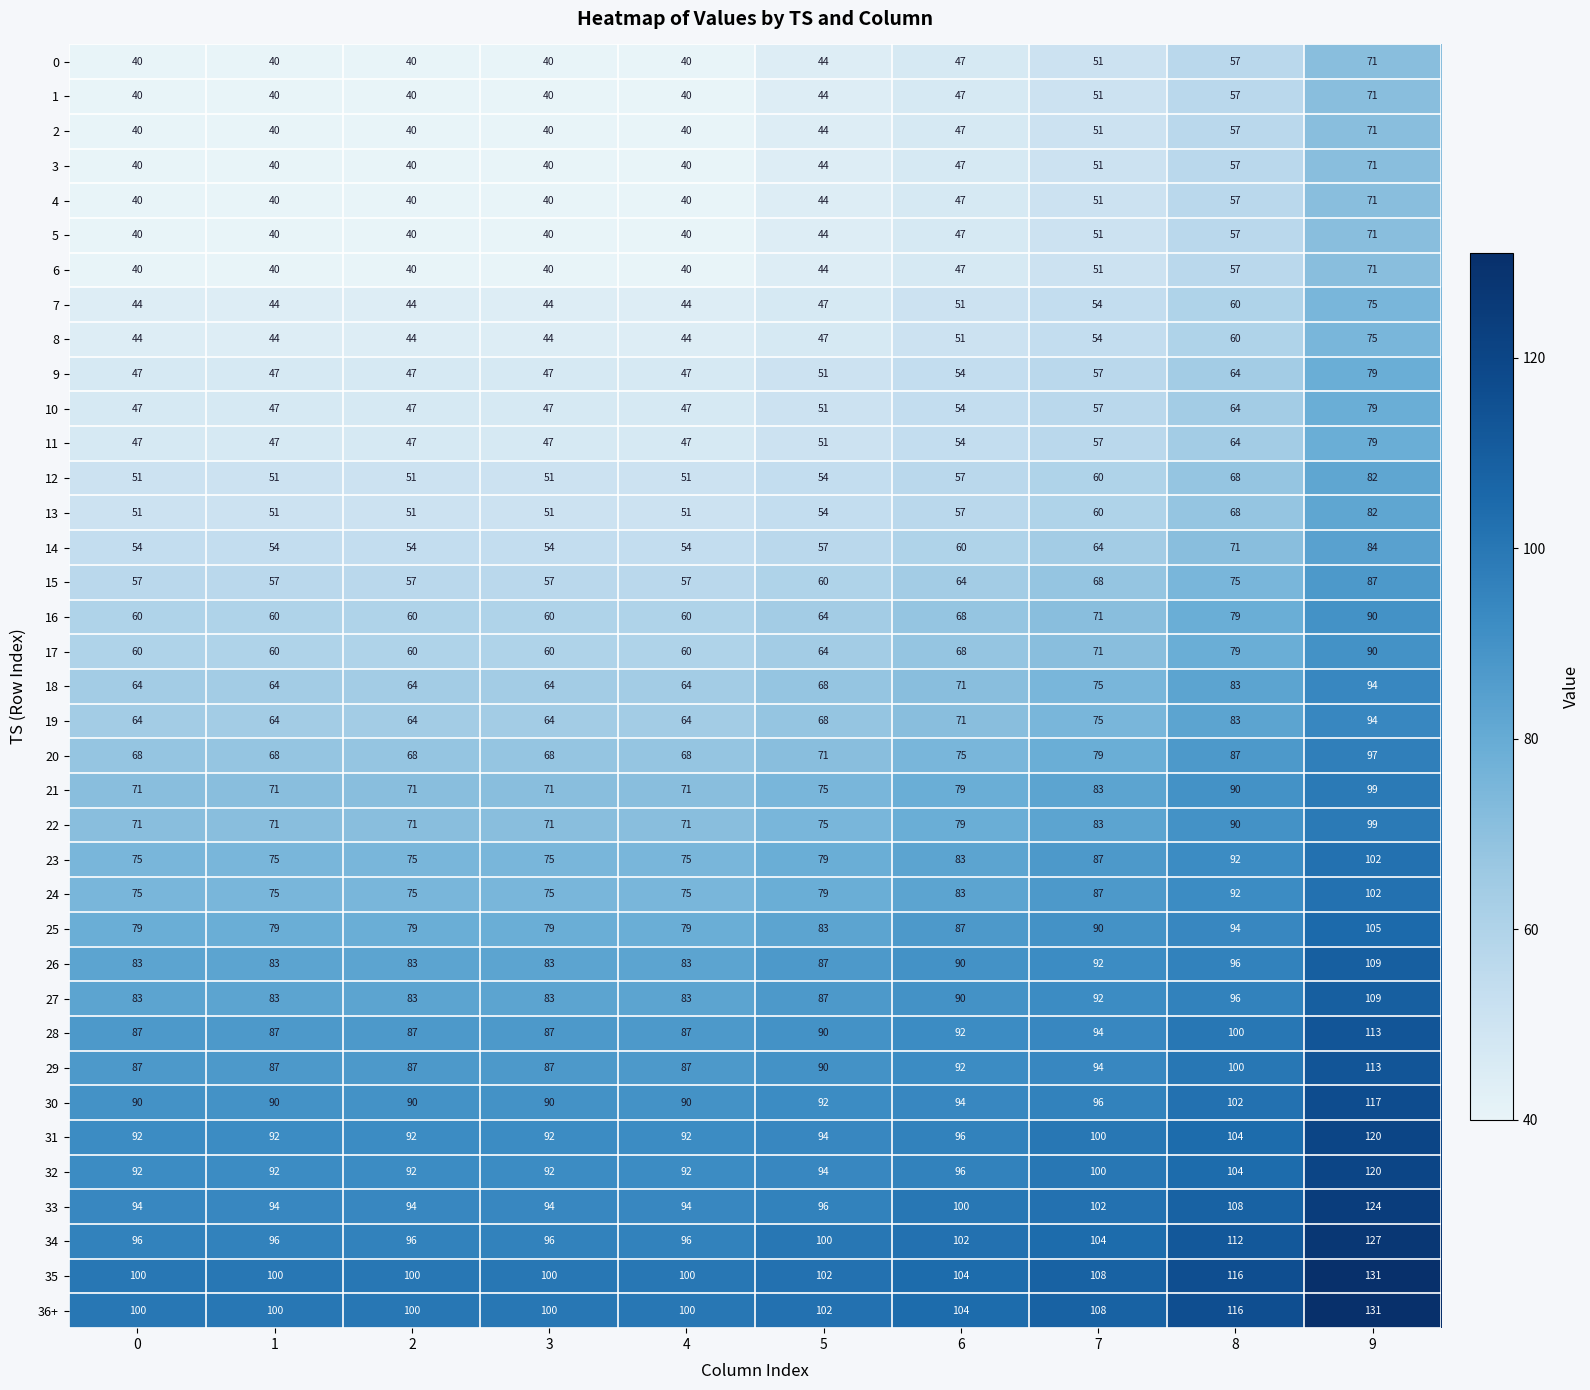

The 29 series shows 94 at 7. True or false?

True